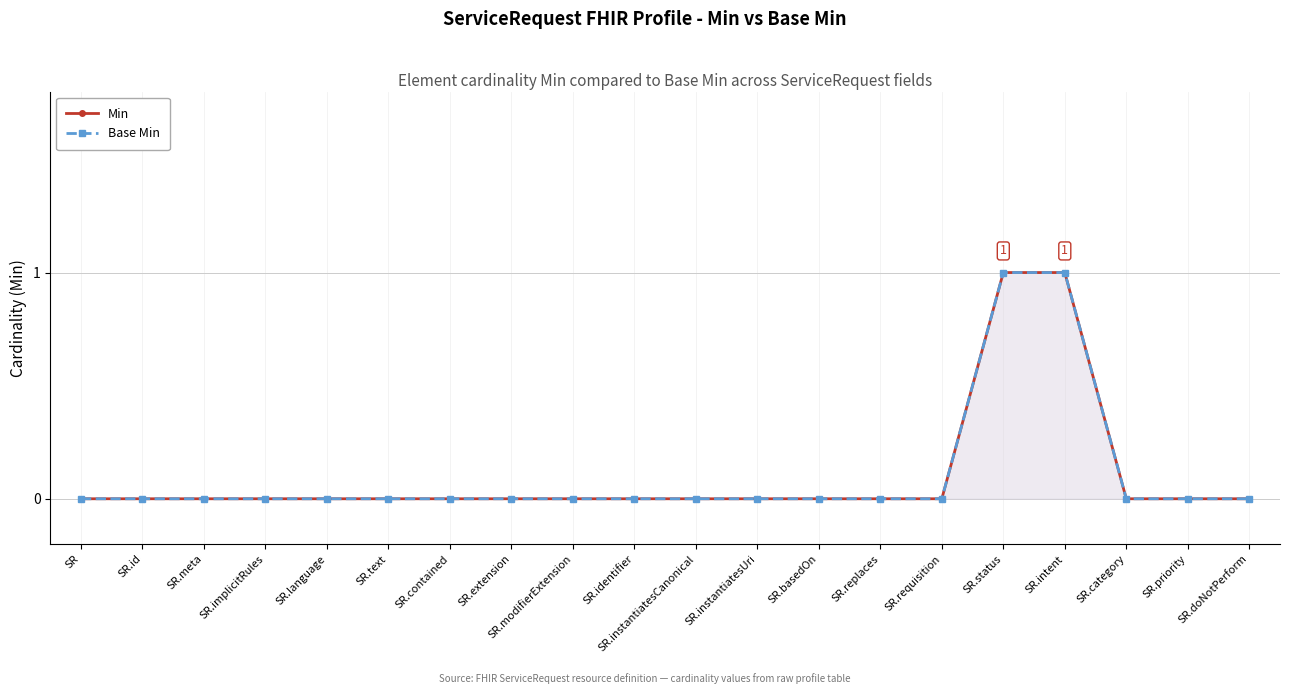

How many distinct data groups are displayed?

2